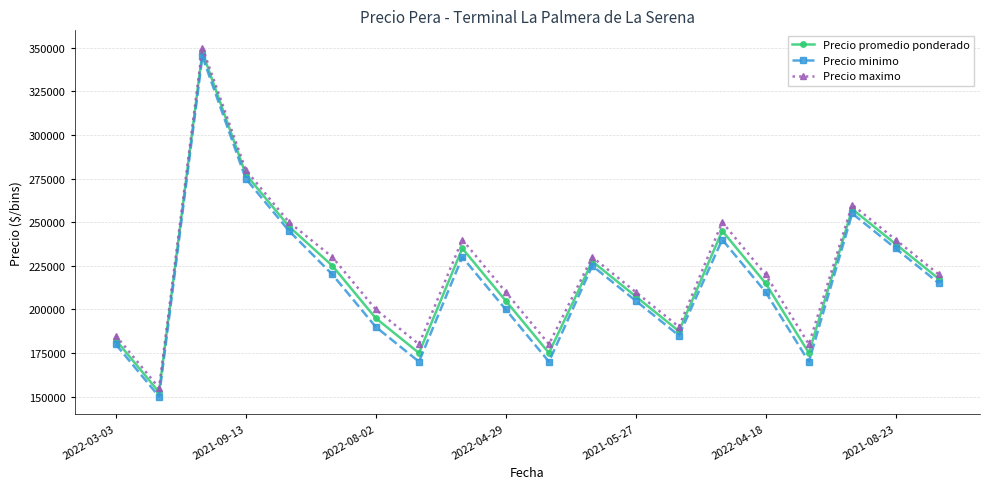

True or false: Precio promedio ponderado and Precio maximo intersect in this chart.

False